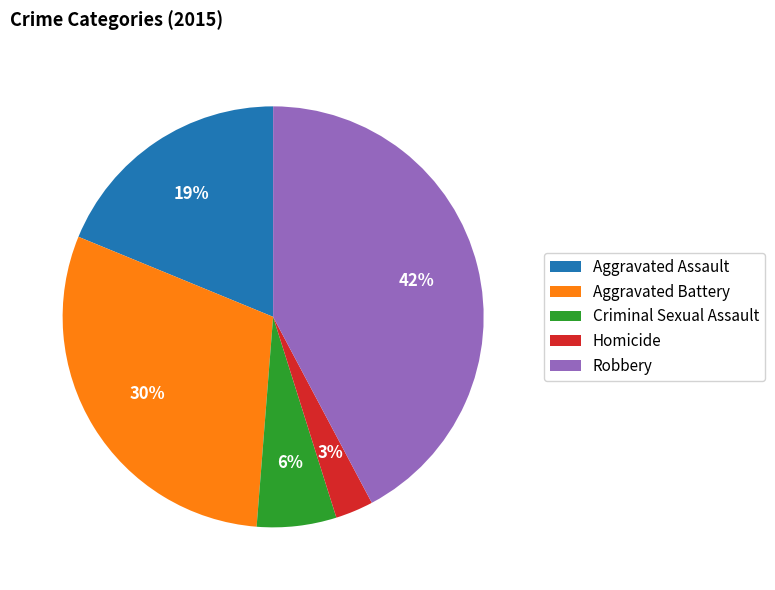

Is the sum of Aggravated Assault and Robbery greater than half?

Yes